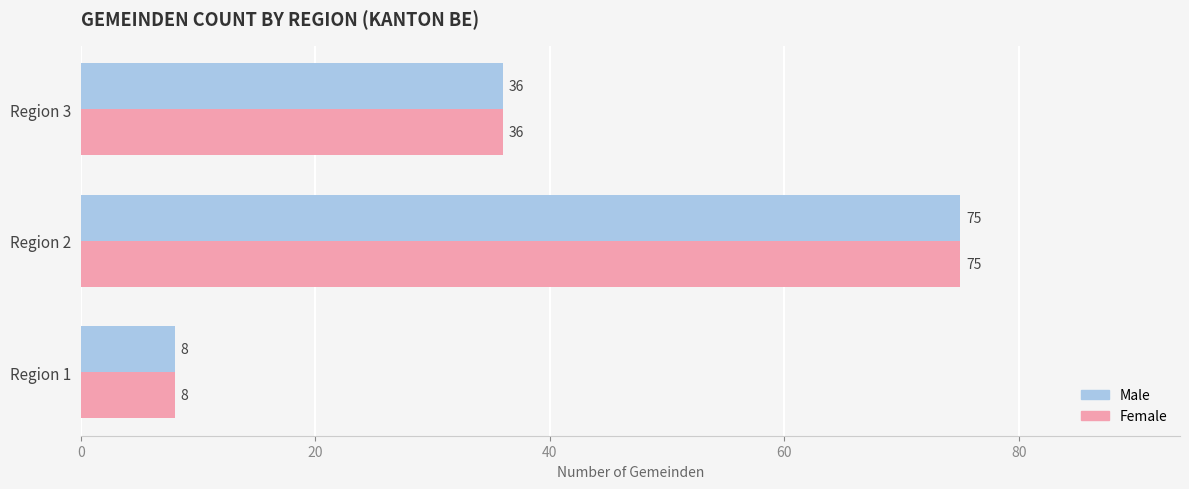

The Male series shows 36 at Region 3. True or false?

True